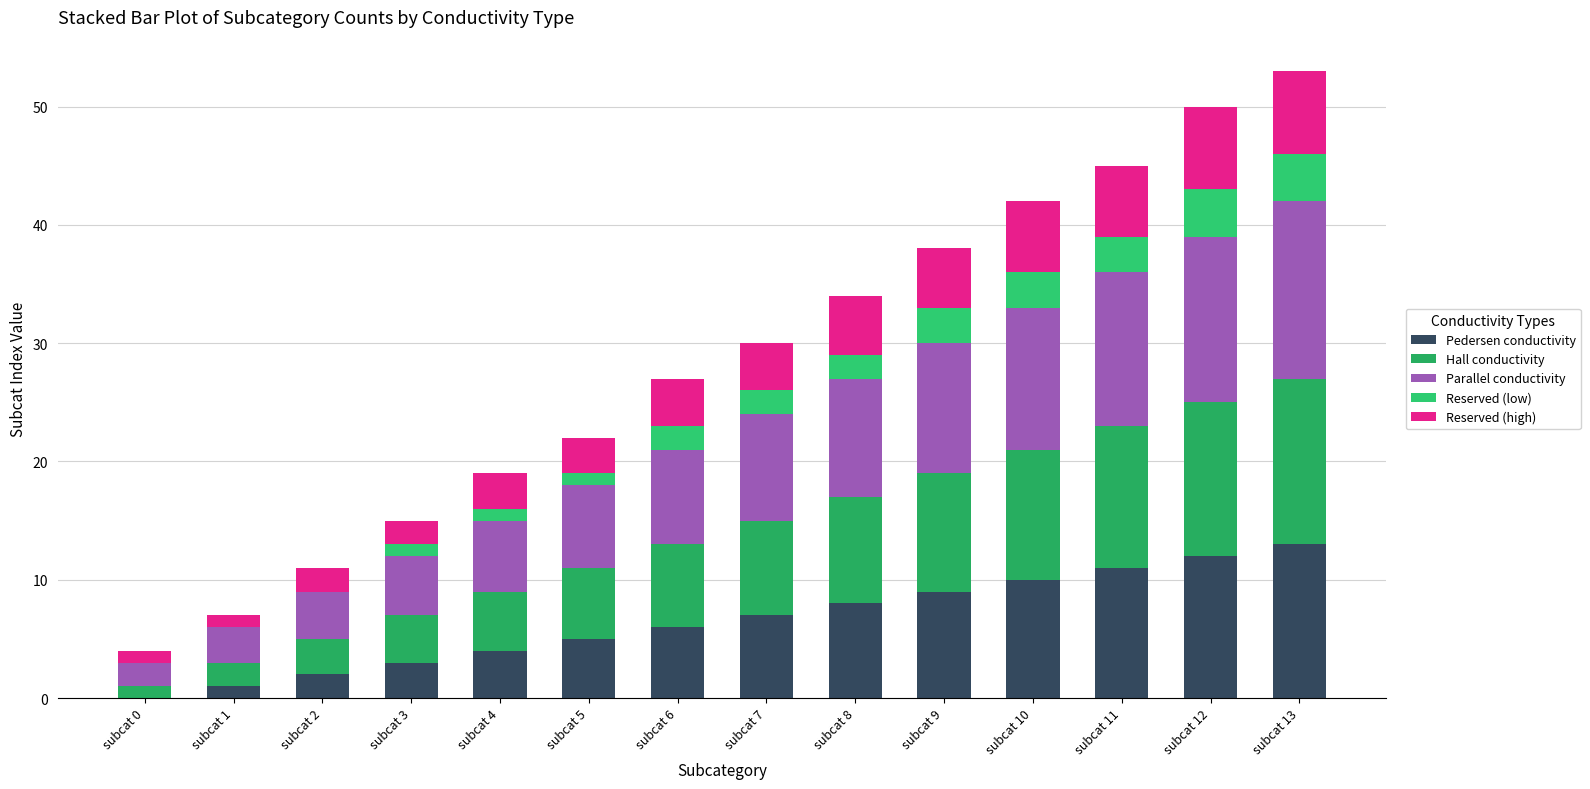

What are all the series names shown in the legend?

Pedersen conductivity, Hall conductivity, Parallel conductivity, Reserved (low), Reserved (high)